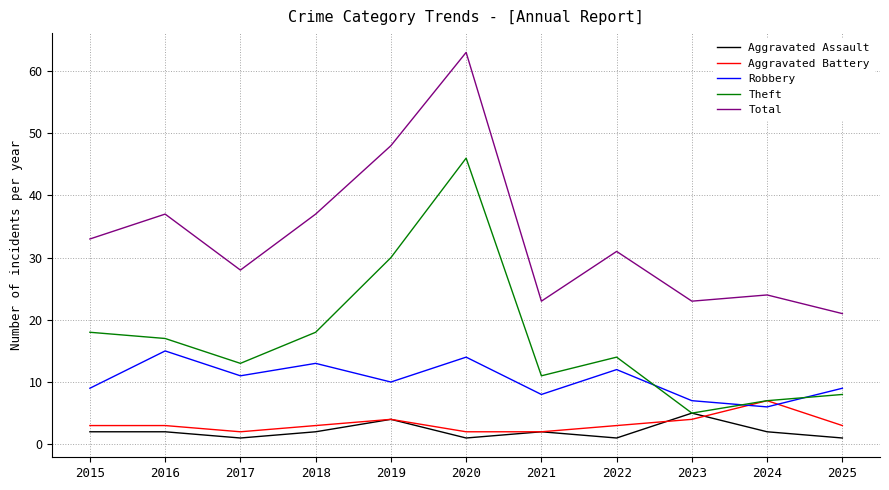

At how many categories does at least one series exceed 30?

6